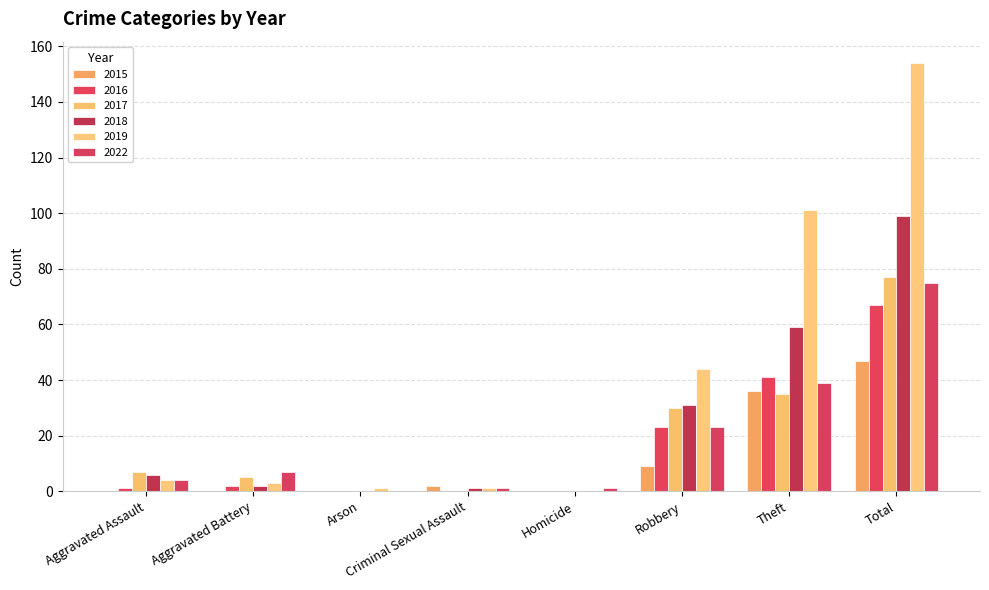

Reading left to right, list all the values displayed in this chart.

2015: 0	0	0	2	0	9	36	47
2016: 1	2	0	0	0	23	41	67
2017: 7	5	0	0	0	30	35	77
2018: 6	2	0	1	0	31	59	99
2019: 4	3	1	1	0	44	101	154
2022: 4	7	0	1	1	23	39	75